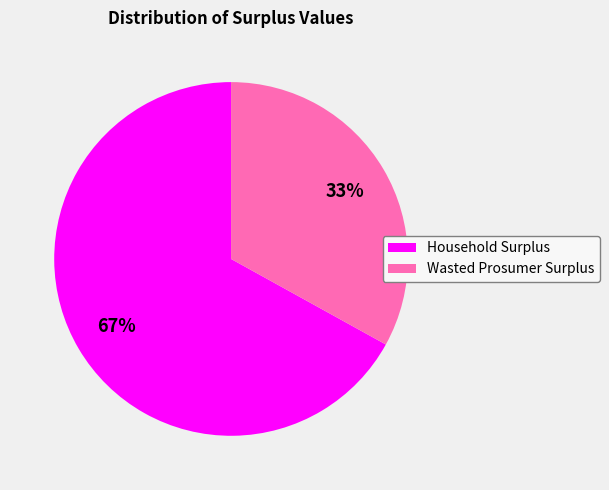

How many segments does this pie chart have?

2